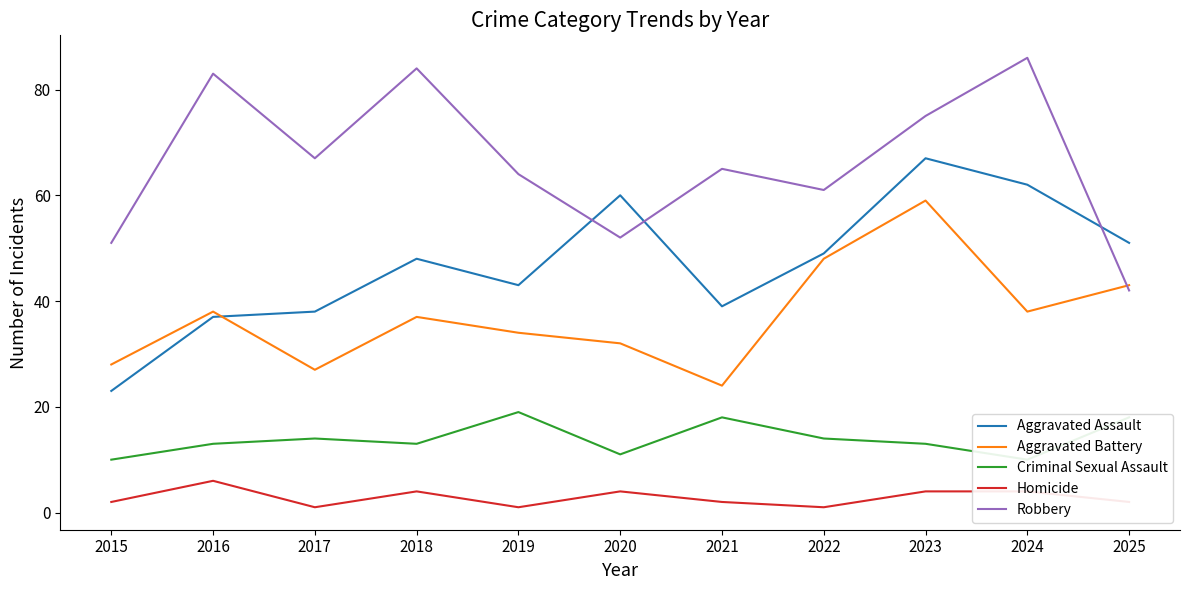

What is the total value across all series at 2019?

161